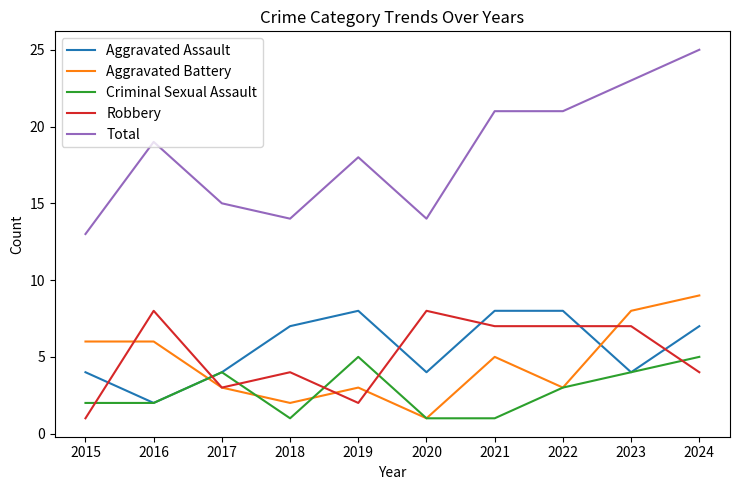

What is the approximate value of Robbery at 2015?

1